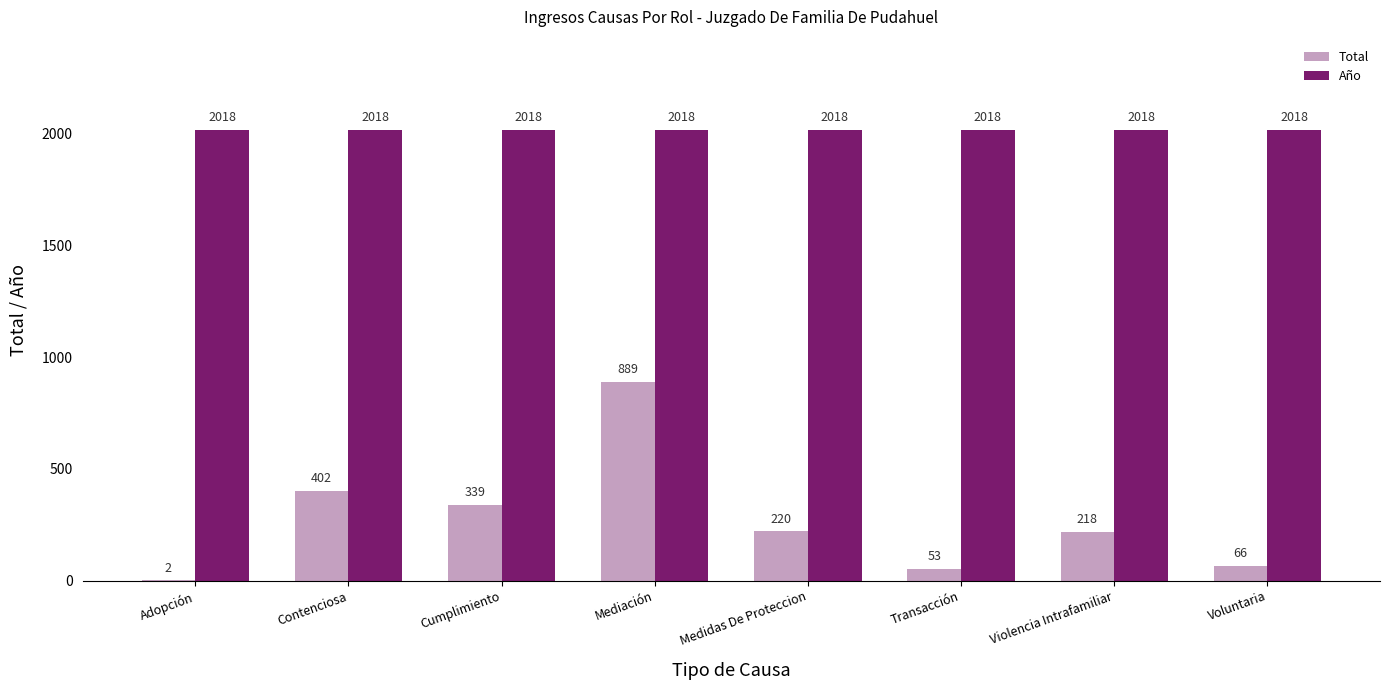

Which series has the largest total across all categories?

Año